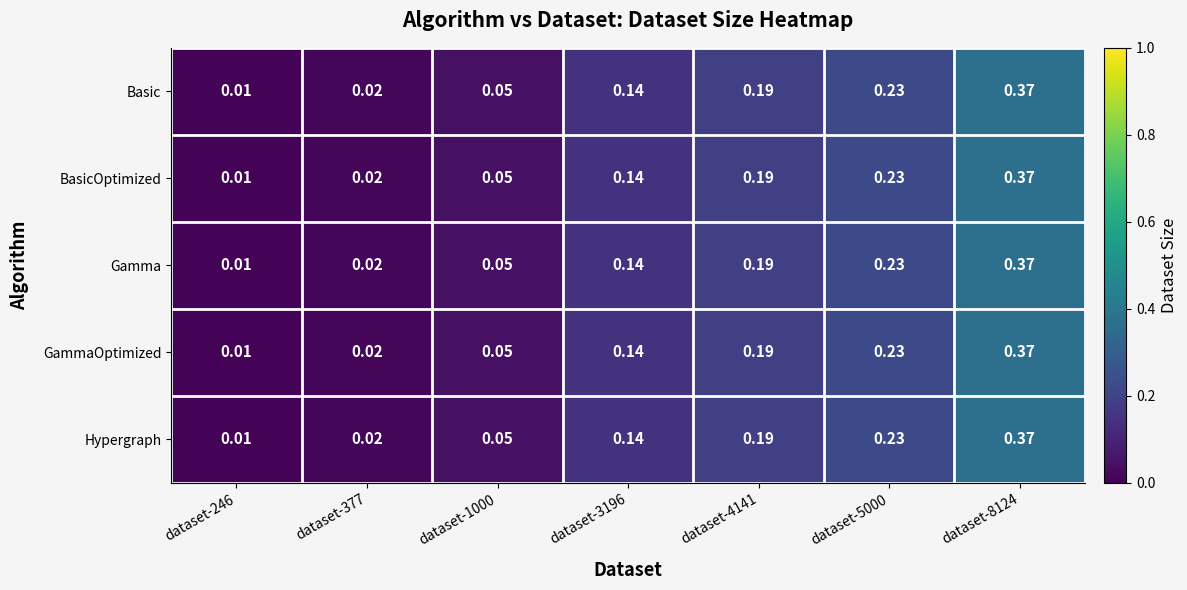

Is the value of Basic at dataset-4141 greater than the value of Hypergraph at dataset-8124?

No